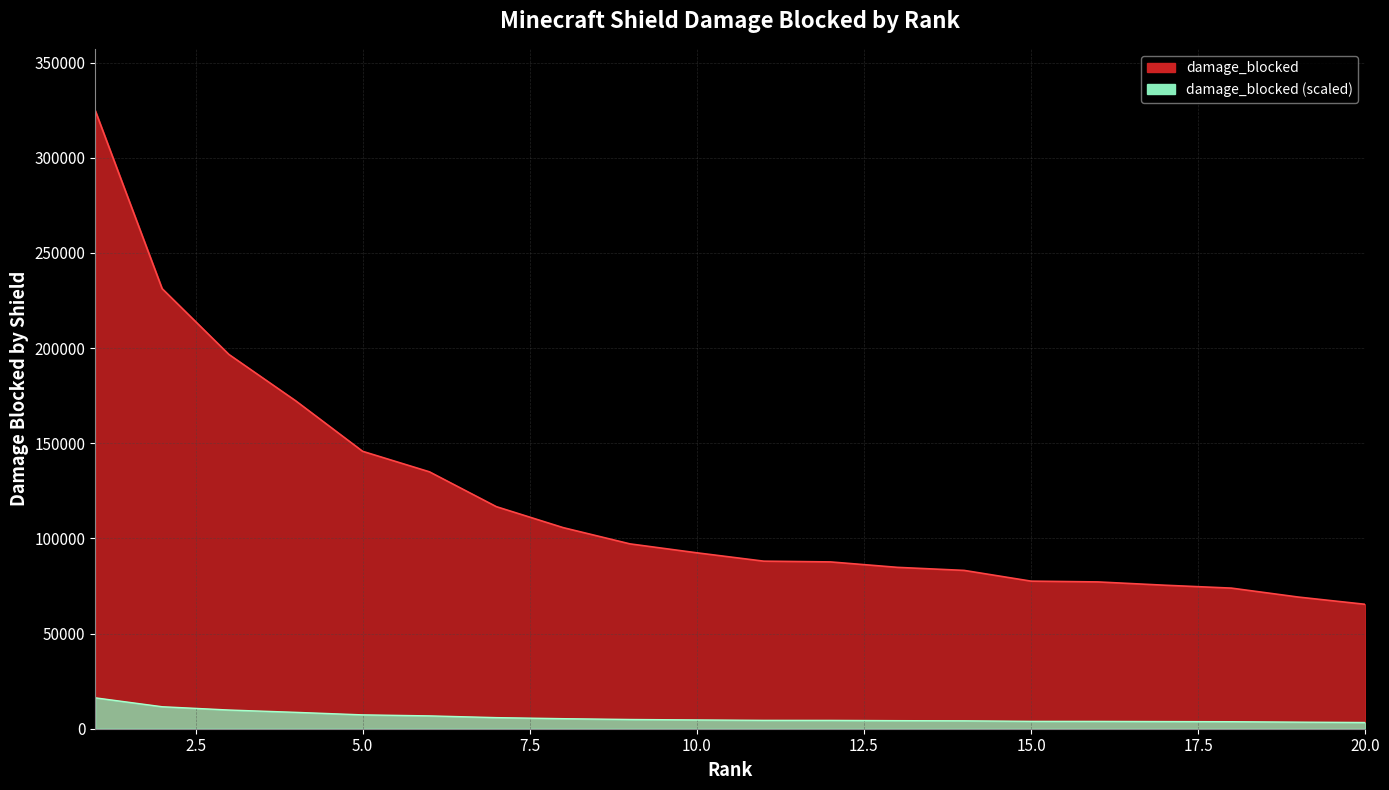

Does the chart display data point markers on the line(s)?

No